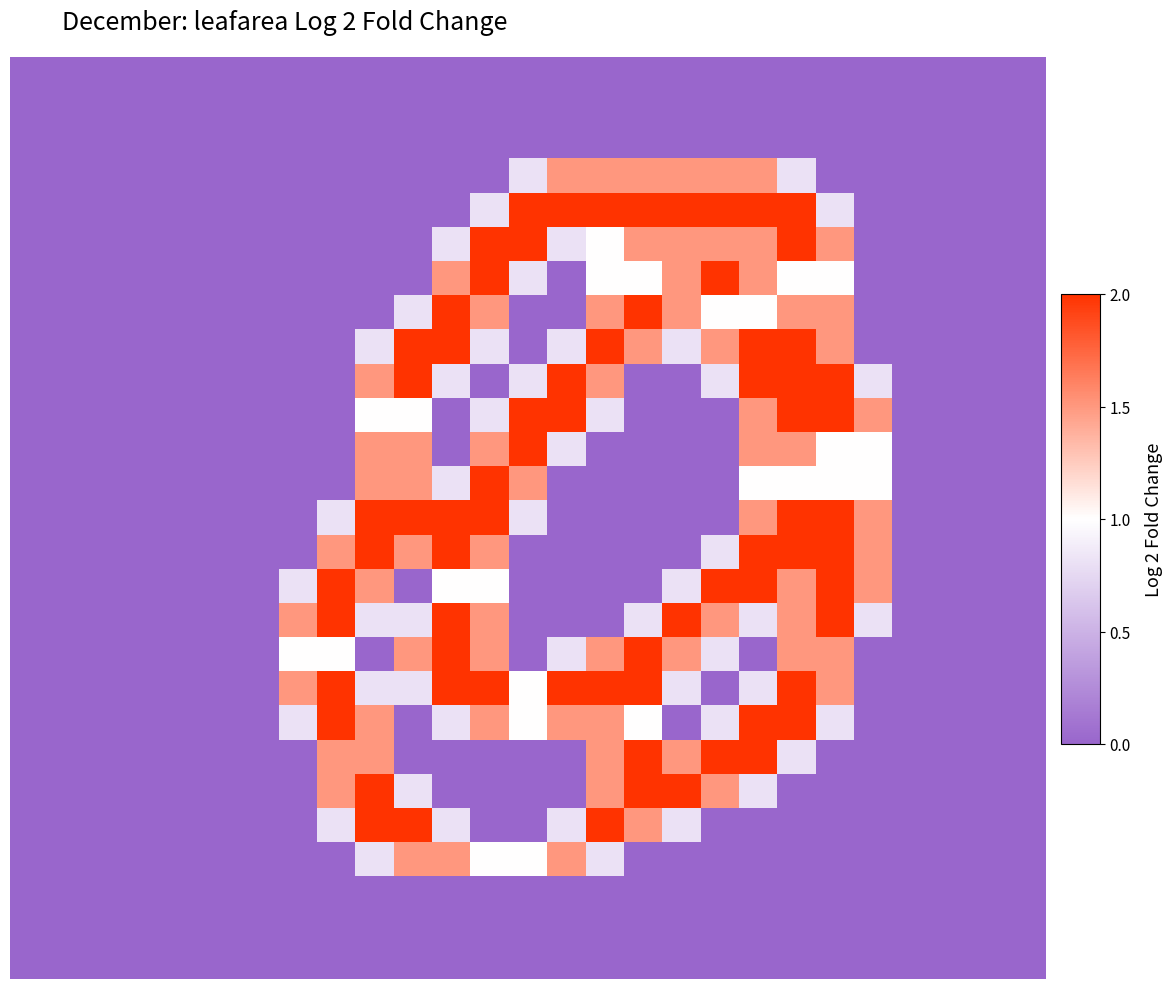

Count the number of categories in the chart.

27